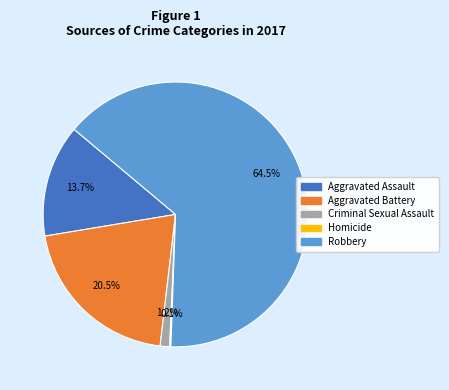

What portion of the pie excludes Aggravated Assault?

86.3%